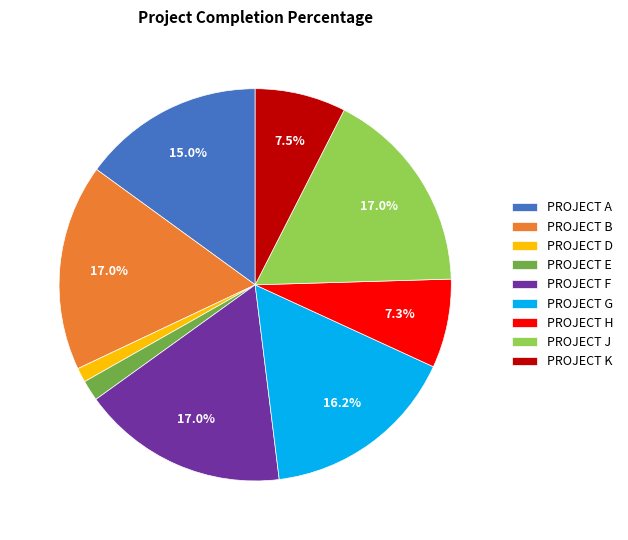

To the nearest percent, what percentage of the pie is PROJECT B?

17%